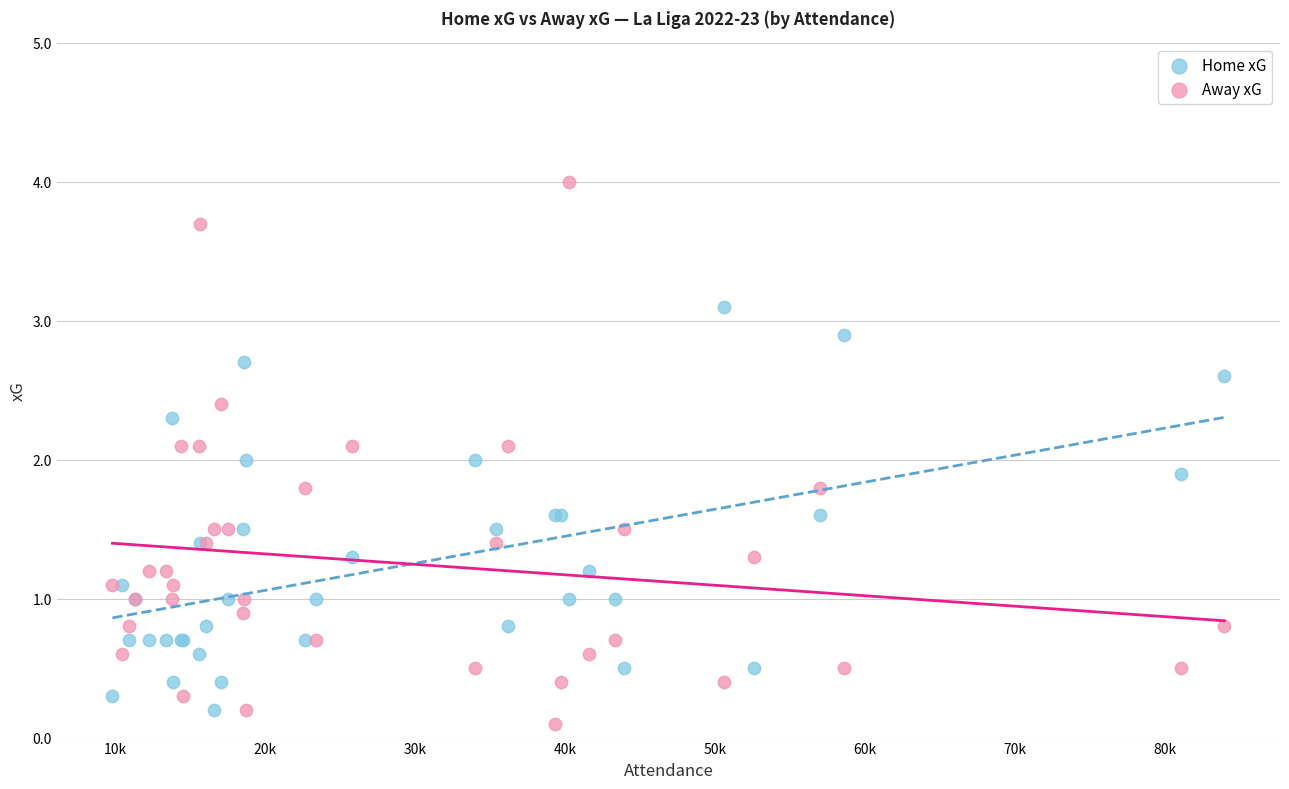

Which series reaches the maximum Y coordinate?

Away xG